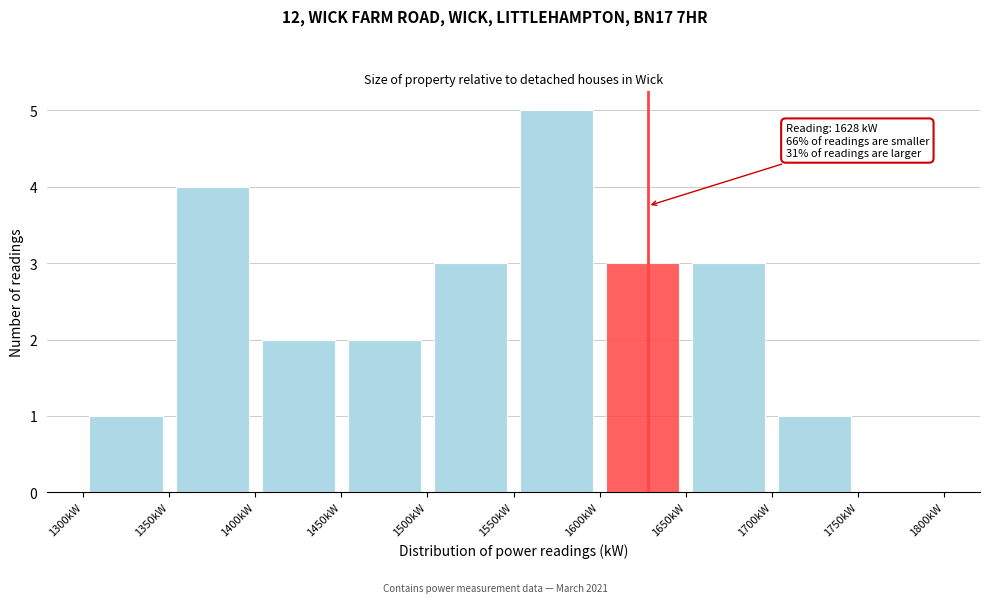

Over which range of the x-axis is the bar tallest?

1550 to 1600